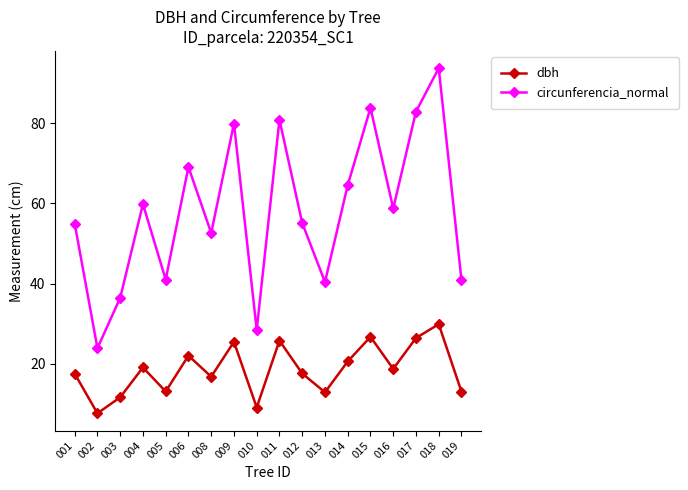

At which category is the sum across all series the highest?

018